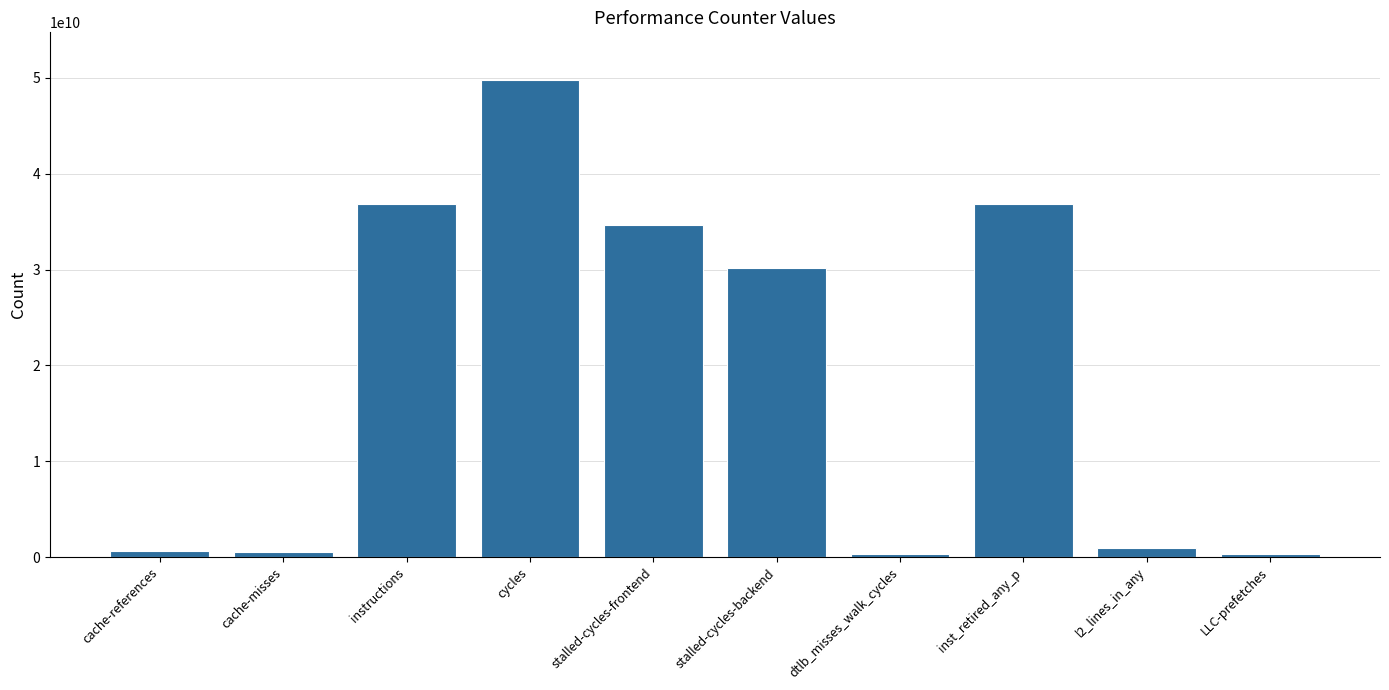

What is the label of the 5th bar from the right?

stalled-cycles-backend